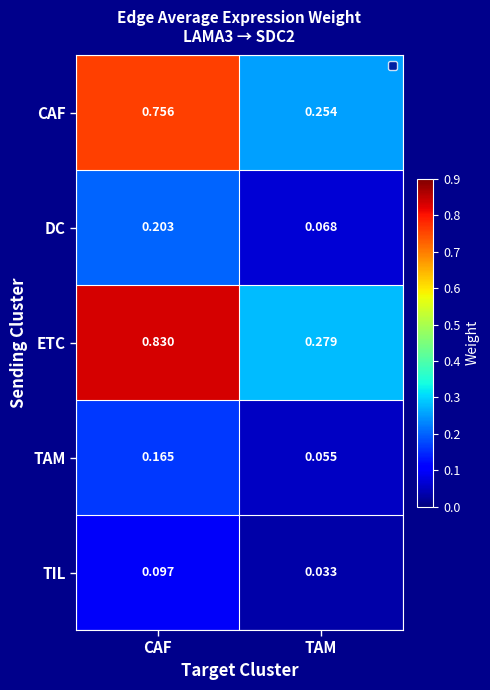

Between CAF and TAM, which series saw the biggest shift?

ETC